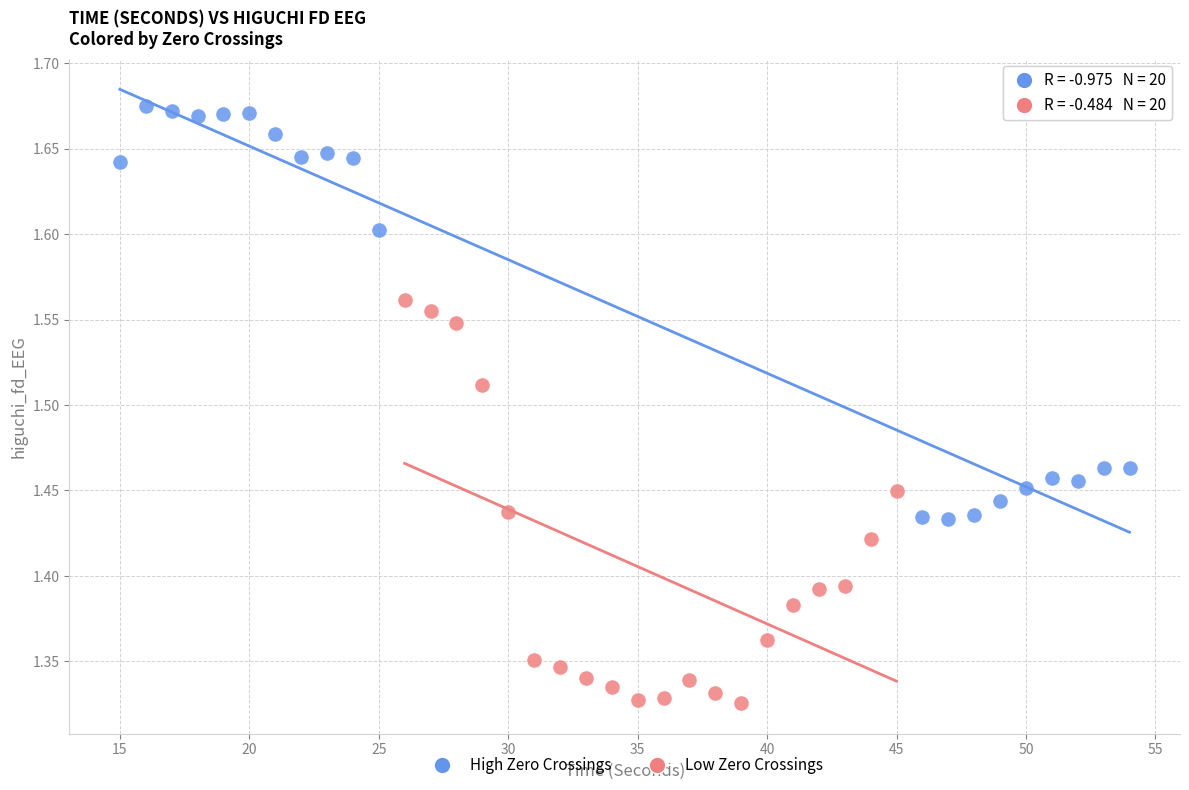

Which series has the largest Y range (max minus min)?

High Zero Crossings